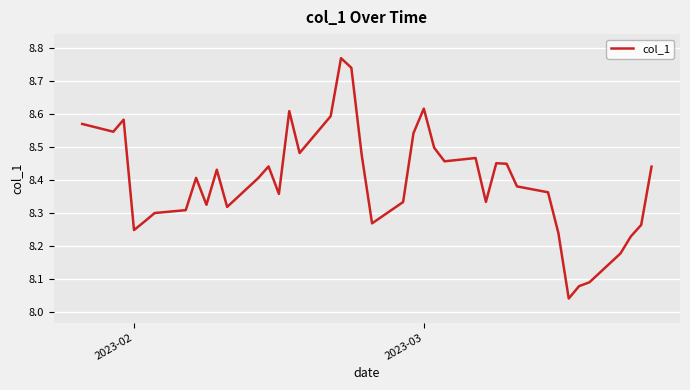

What is the difference between the maximum and minimum values?

0.7